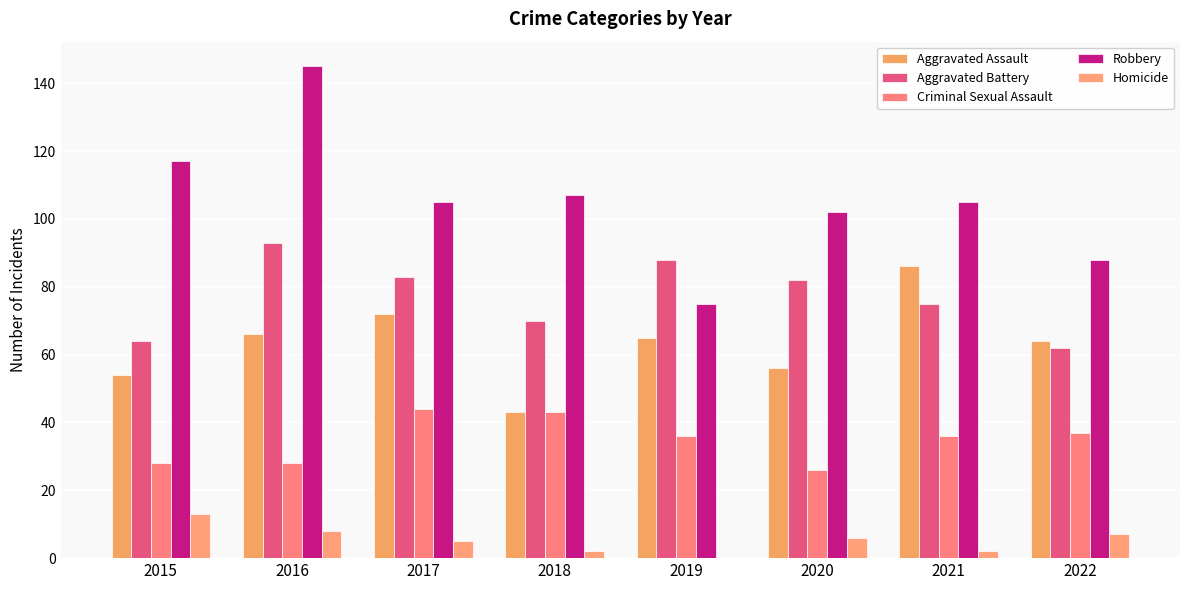

What is the approximate value of Criminal Sexual Assault at 2015?

28